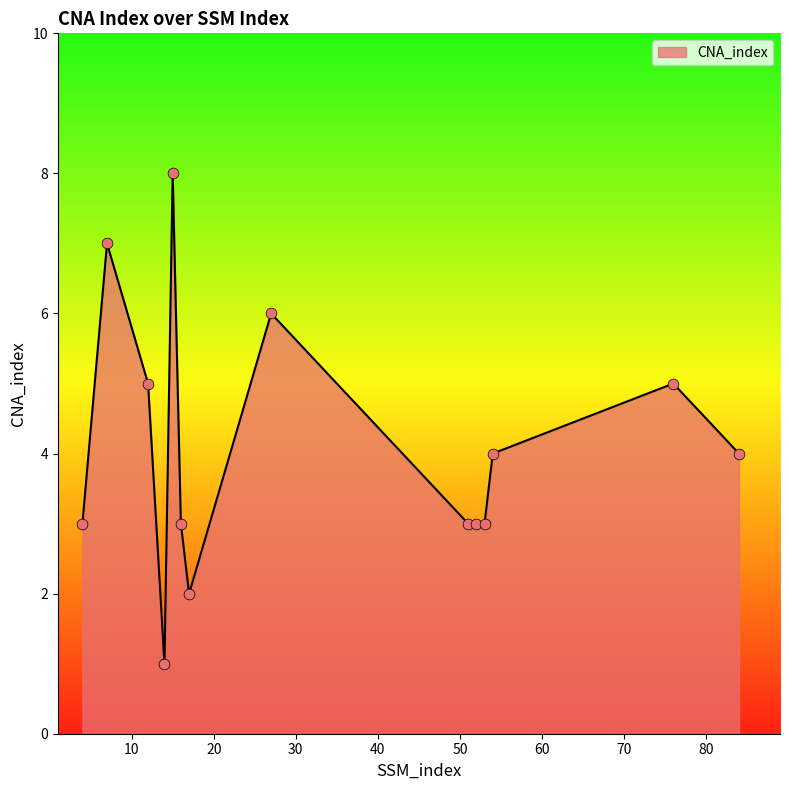

What is the difference between the maximum and minimum values?

7